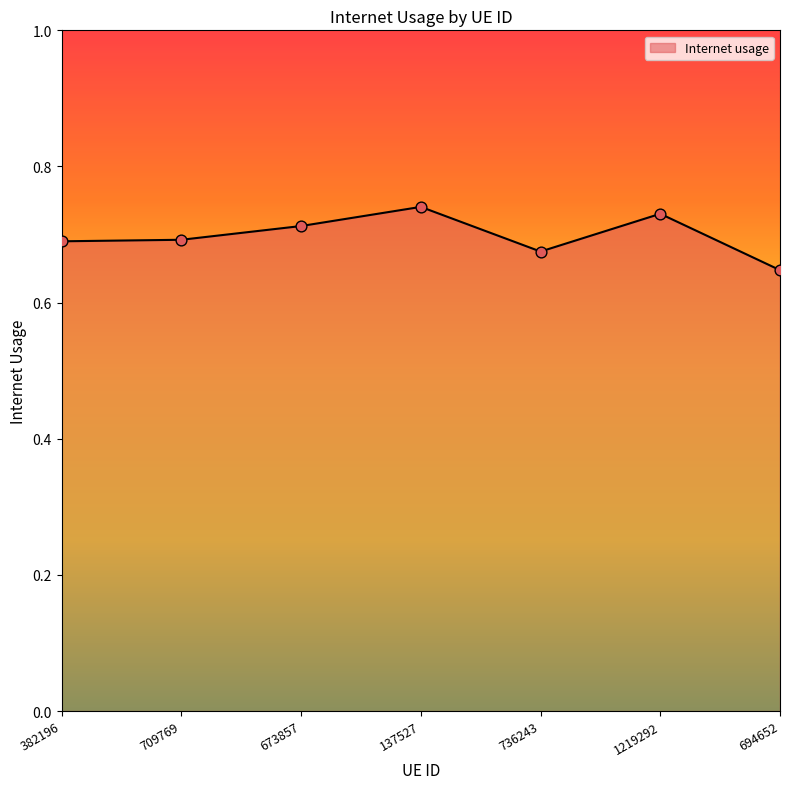

Between 1219292 and 137527, which is larger?

137527